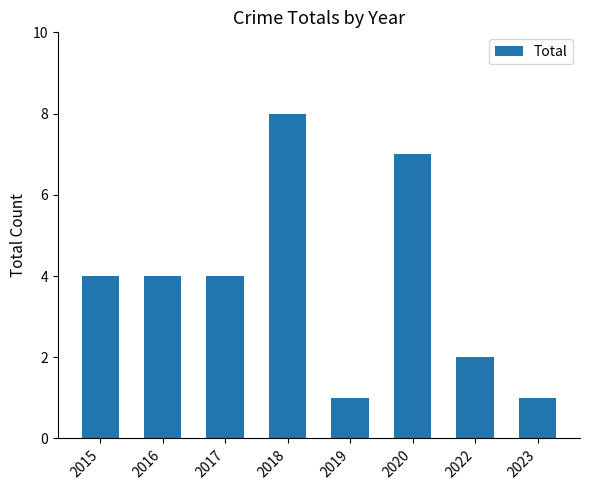

What is the difference between the maximum and second lowest values?

7